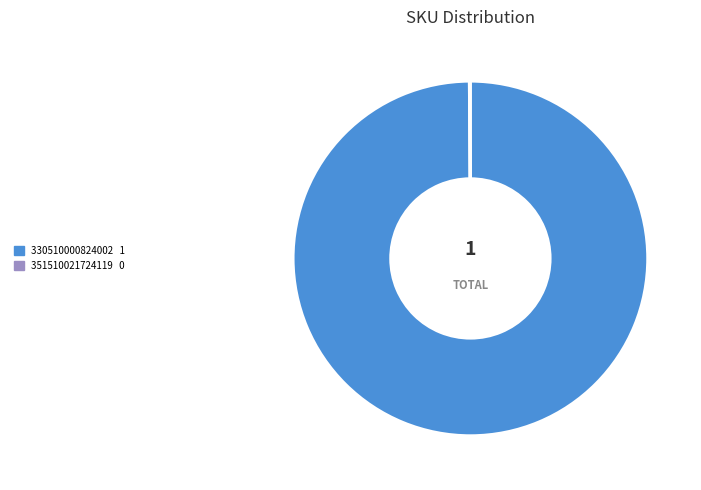

What is the majority slice?

330510000824002